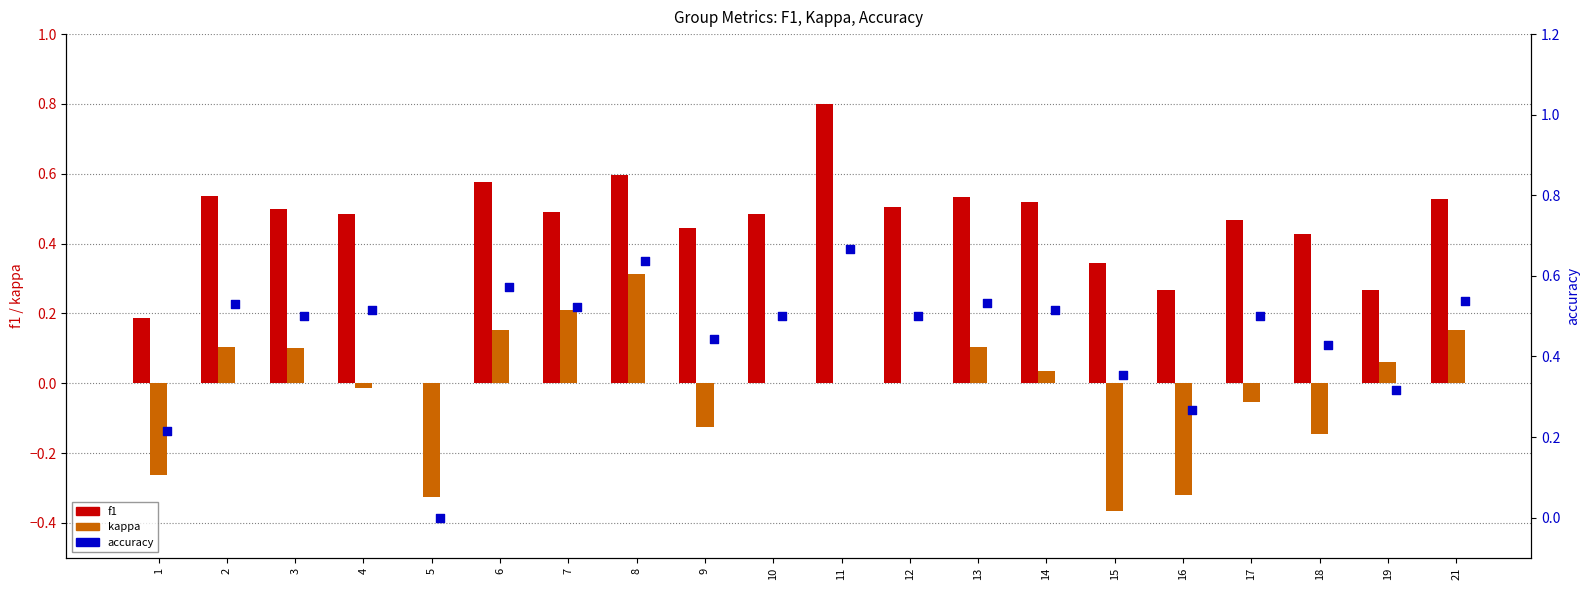

Is the value of accuracy at 11 greater than the value of kappa at 16?

Yes